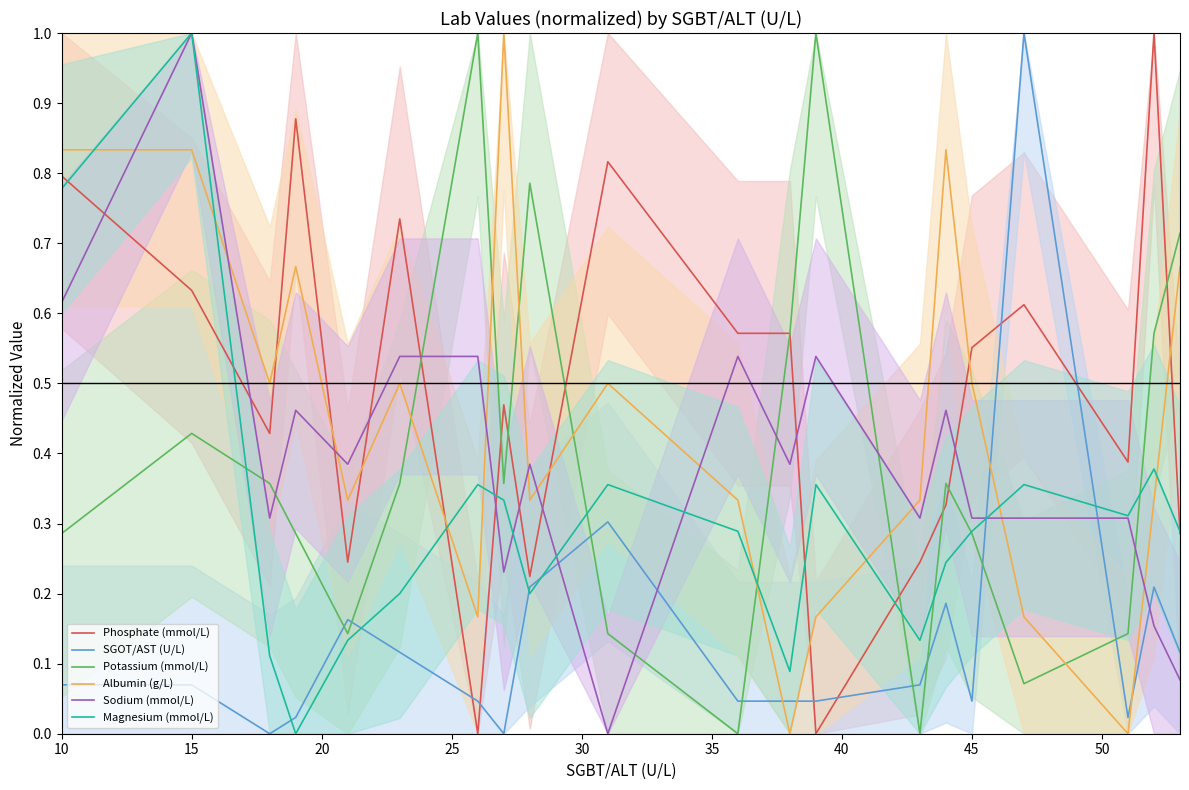

Which series has the widest spread of values?

Phosphate (mmol/L)